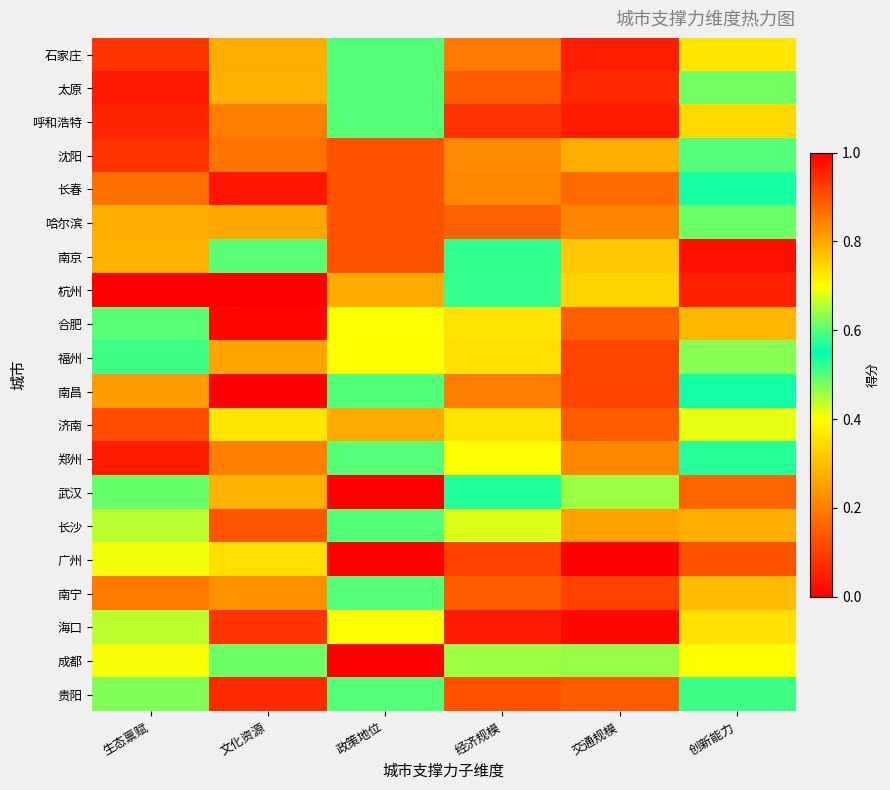

Reading left to right, extract all data points from this chart.

石家庄: 生态禀赋=0.1	文化资源=0.3	政策地位=0.6	经济规模=0.2	交通规模=0.0	创新能力=0.4
太原: 生态禀赋=0.0	文化资源=0.3	政策地位=0.6	经济规模=0.1	交通规模=0.1	创新能力=0.5
呼和浩特: 生态禀赋=0.1	文化资源=0.2	政策地位=0.6	经济规模=0.1	交通规模=0.0	创新能力=0.3
沈阳: 生态禀赋=0.1	文化资源=0.2	政策地位=0.9	经济规模=0.2	交通规模=0.3	创新能力=0.6
长春: 生态禀赋=0.2	文化资源=0.0	政策地位=0.9	经济规模=0.2	交通规模=0.2	创新能力=0.5
哈尔滨: 生态禀赋=0.8	文化资源=0.3	政策地位=0.9	经济规模=0.2	交通规模=0.2	创新能力=0.5
南京: 生态禀赋=0.3	文化资源=0.5	政策地位=0.9	经济规模=0.5	交通规模=0.3	创新能力=1.0
杭州: 生态禀赋=1.0	文化资源=1.0	政策地位=0.8	经济规模=0.6	交通规模=0.3	创新能力=1.0
合肥: 生态禀赋=0.5	文化资源=0.0	政策地位=0.4	经济规模=0.4	交通规模=0.1	创新能力=0.8
福州: 生态禀赋=0.5	文化资源=0.3	政策地位=0.4	经济规模=0.4	交通规模=0.1	创新能力=0.5
南昌: 生态禀赋=0.8	文化资源=0.0	政策地位=0.5	经济规模=0.2	交通规模=0.1	创新能力=0.6
济南: 生态禀赋=0.1	文化资源=0.4	政策地位=0.8	经济规模=0.4	交通规模=0.1	创新能力=0.7
郑州: 生态禀赋=0.0	文化资源=0.2	政策地位=0.6	经济规模=0.4	交通规模=0.2	创新能力=0.6
武汉: 生态禀赋=0.5	文化资源=0.3	政策地位=1.0	经济规模=0.6	交通规模=0.5	创新能力=0.9
长沙: 生态禀赋=0.7	文化资源=0.1	政策地位=0.5	经济规模=0.4	交通规模=0.3	创新能力=0.8
广州: 生态禀赋=0.4	文化资源=0.3	政策地位=1.0	经济规模=0.9	交通规模=1.0	创新能力=0.9
南宁: 生态禀赋=0.9	文化资源=0.2	政策地位=0.6	经济规模=0.1	交通规模=0.1	创新能力=0.3
海口: 生态禀赋=0.4	文化资源=0.1	政策地位=0.4	经济规模=0.0	交通规模=0.0	创新能力=0.4
成都: 生态禀赋=0.4	文化资源=0.5	政策地位=1.0	经济规模=0.6	交通规模=0.6	创新能力=0.7
贵阳: 生态禀赋=0.5	文化资源=0.1	政策地位=0.6	经济规模=0.1	交通规模=0.1	创新能力=0.5